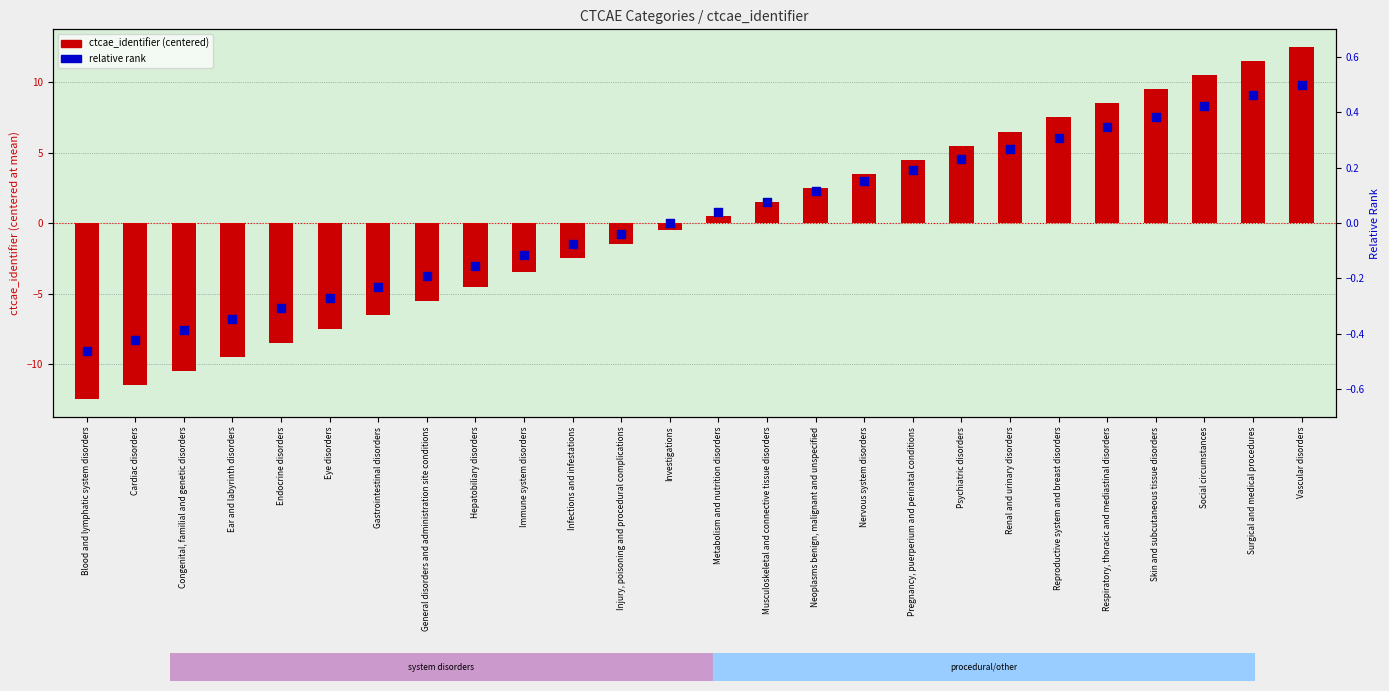

Which series has the largest Y range (max minus min)?

ctcae_identifier (centered)